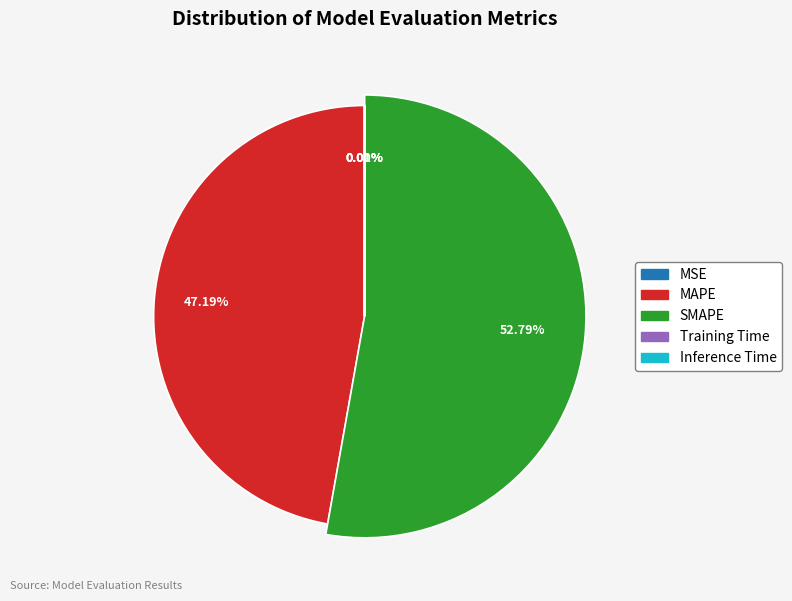

True or false: MAPE accounts for 55% of the total.

False